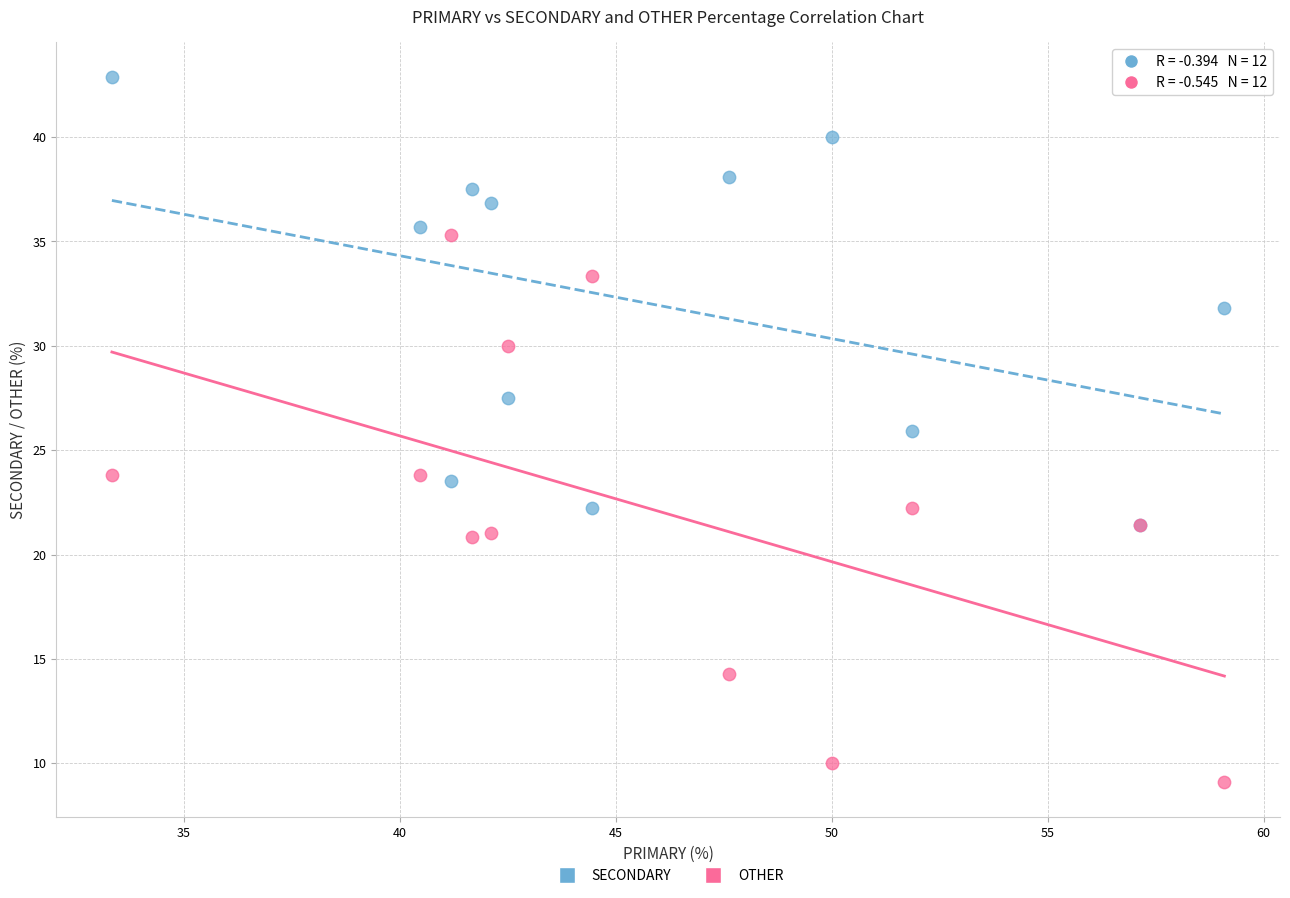

What are all the series names shown in the legend?

SECONDARY, OTHER